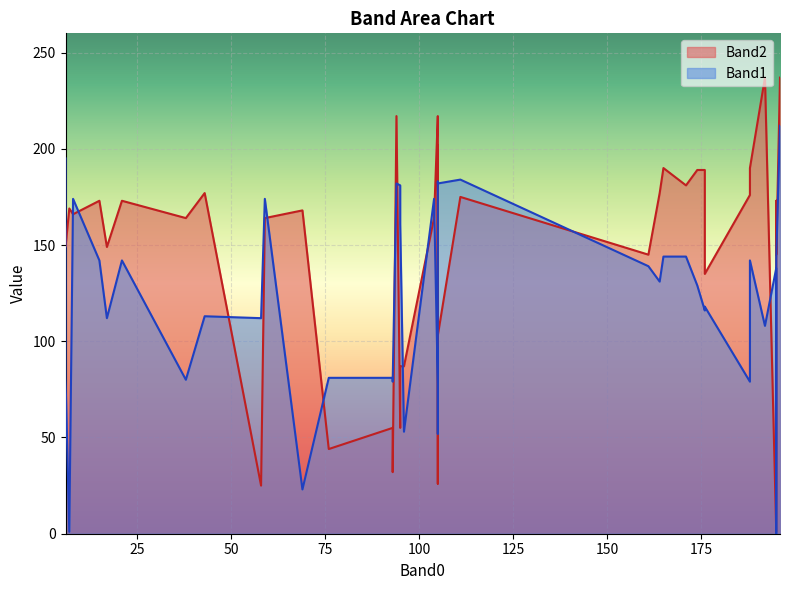

True or false: Band2 and Band1 cross at least once.

True